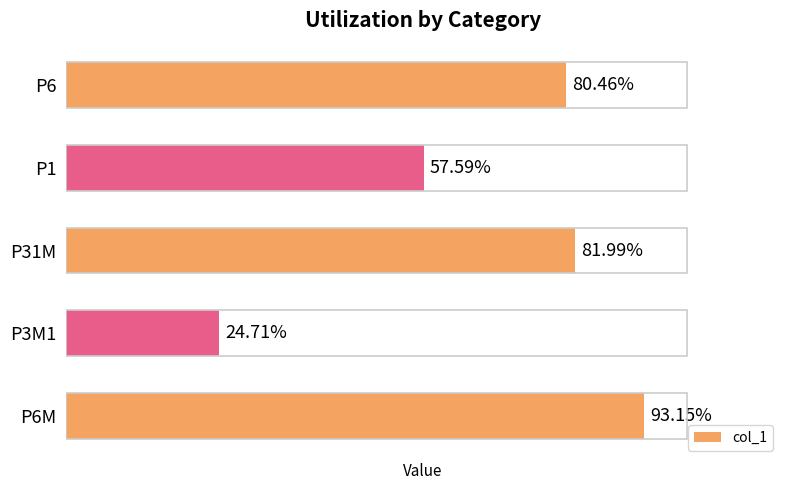

What is the minimum value shown in the chart?

0.2